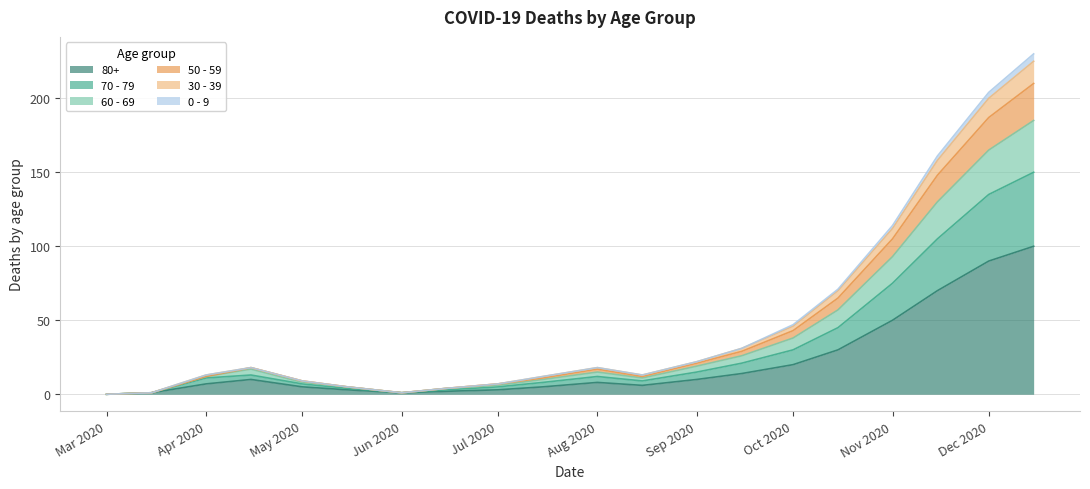

What are all the series names shown in the legend?

80+, 70 - 79, 60 - 69, 50 - 59, 30 - 39, 0 - 9